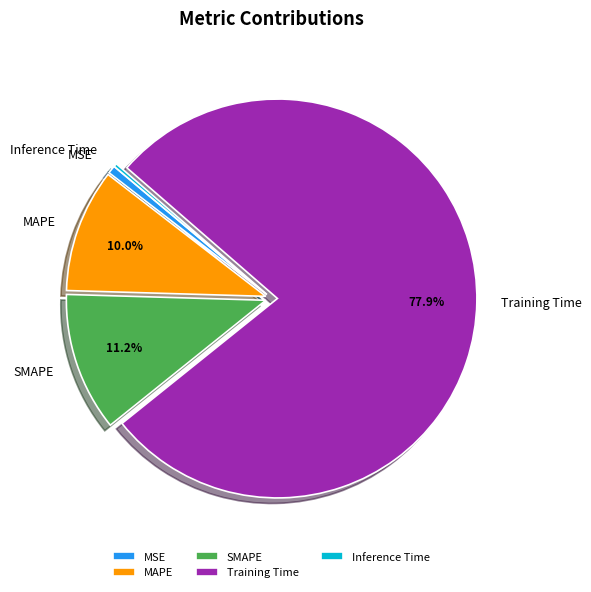

Between MAPE and SMAPE, which is larger?

SMAPE